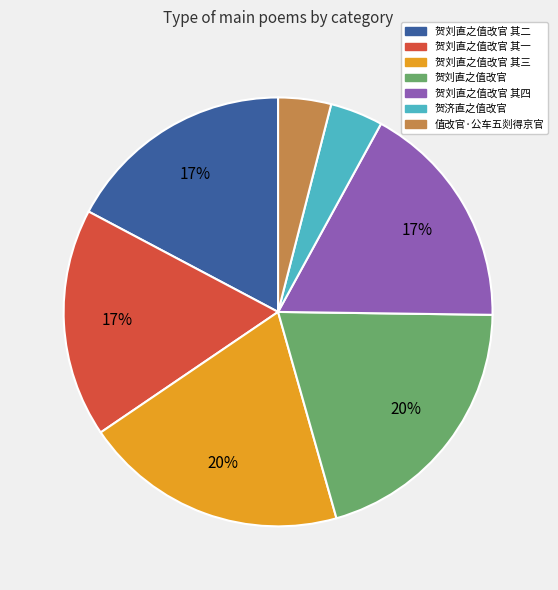

Do 贺刘直之值改官 其二 and 贺刘直之值改官 其一 together represent more than half of the pie?

No